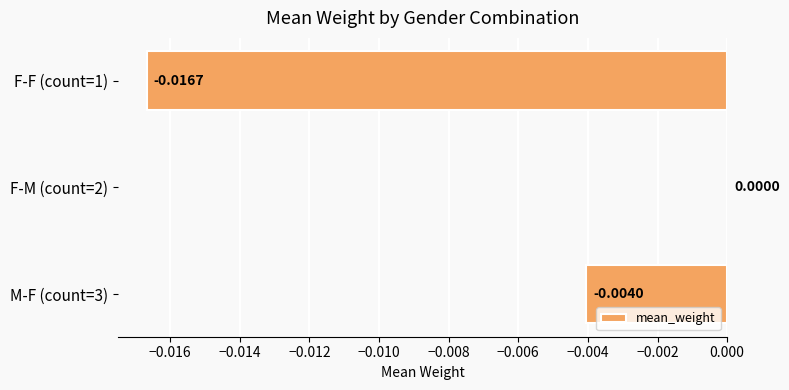

Which has a higher value, F-M (count=2) or F-F (count=1)?

F-M (count=2)